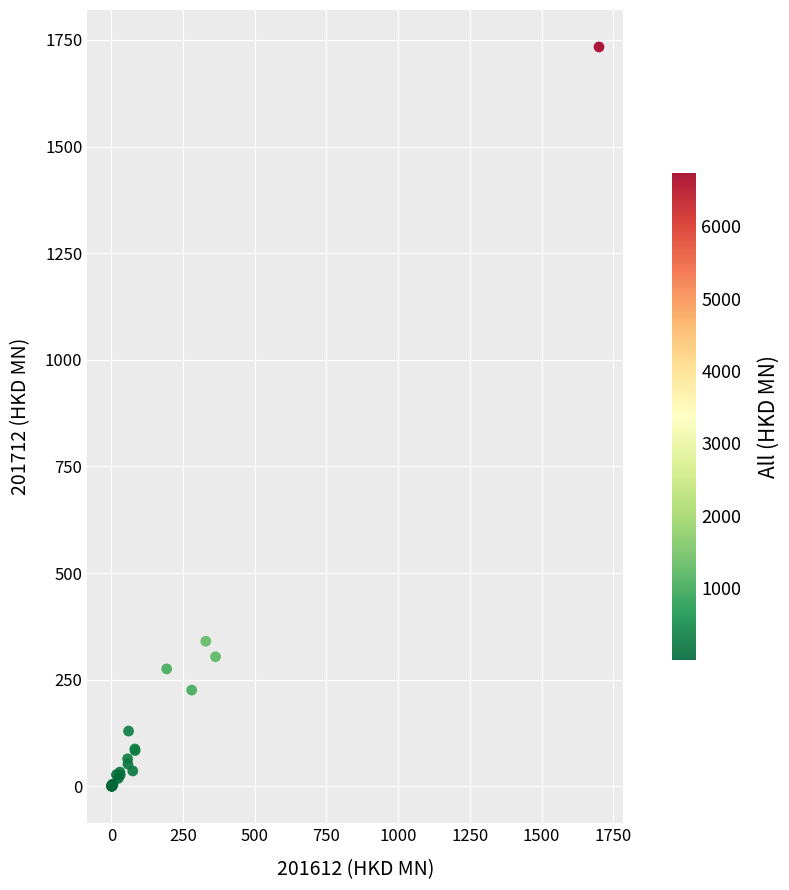

What Y value in the scatter plot is closest to 866?

340.2